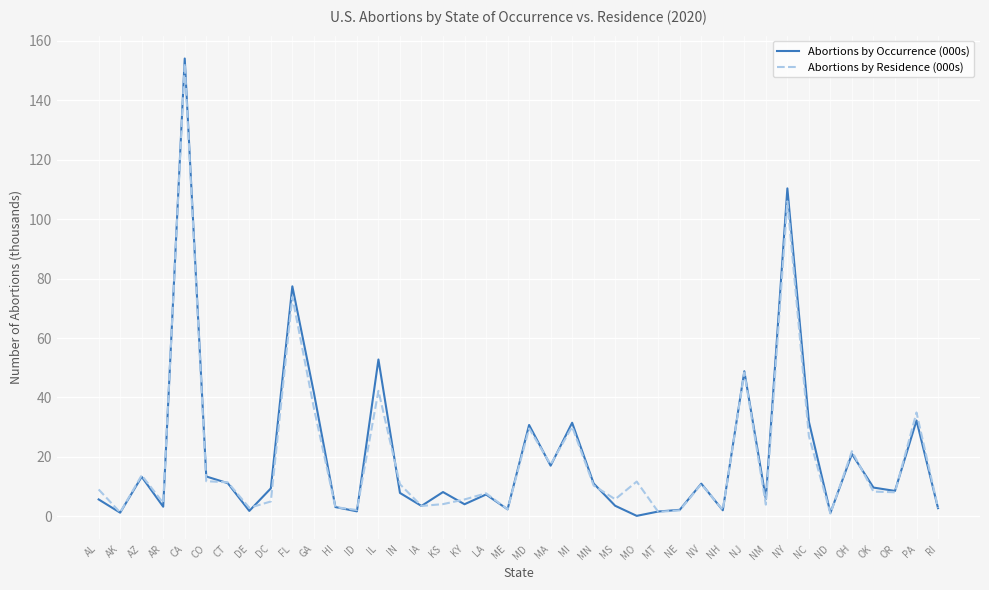

Which series has the largest range (max minus min)?

Abortions by Occurrence (000s)